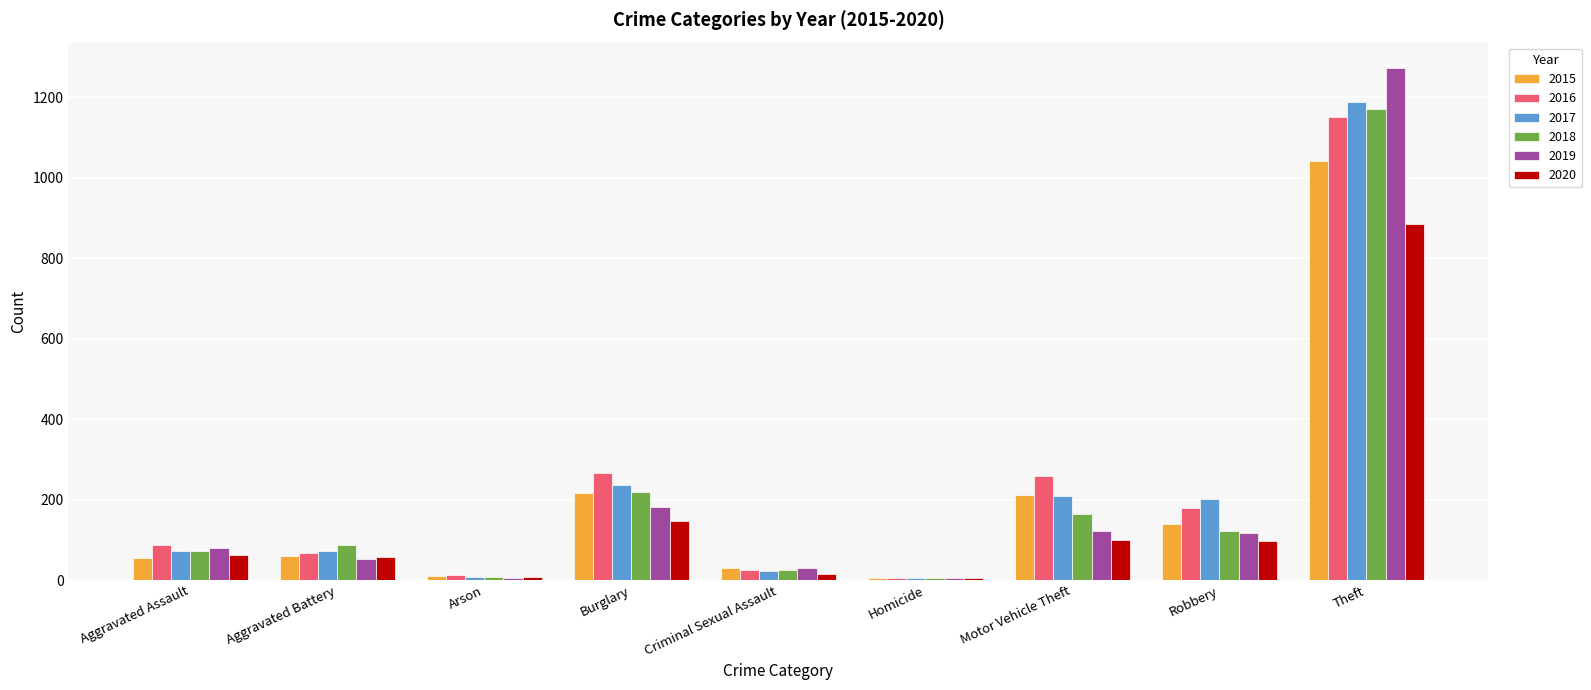

Is it true that 2016 equals 255 at Robbery?

False